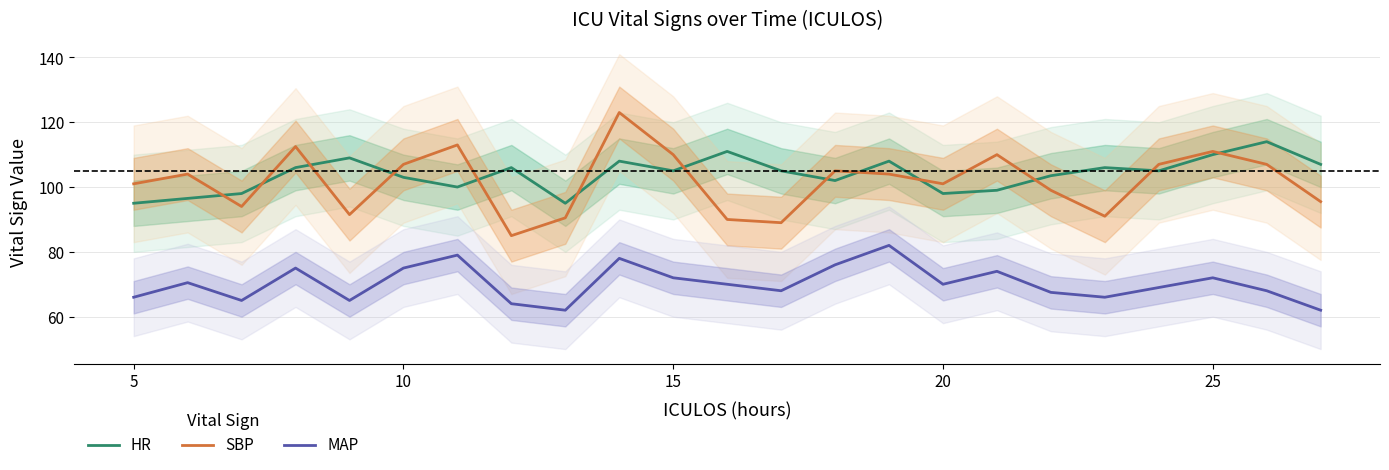

True or false: MAP and SBP cross at least once.

False